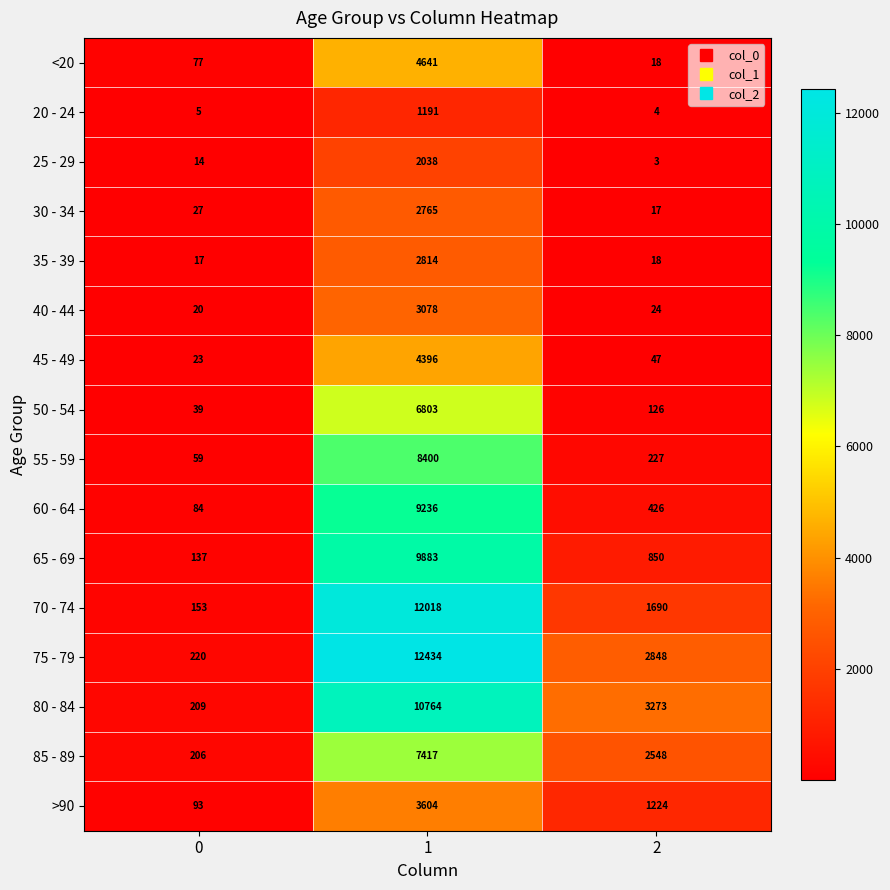

Read the 70 - 74 value at 2, to the nearest 100.

1700